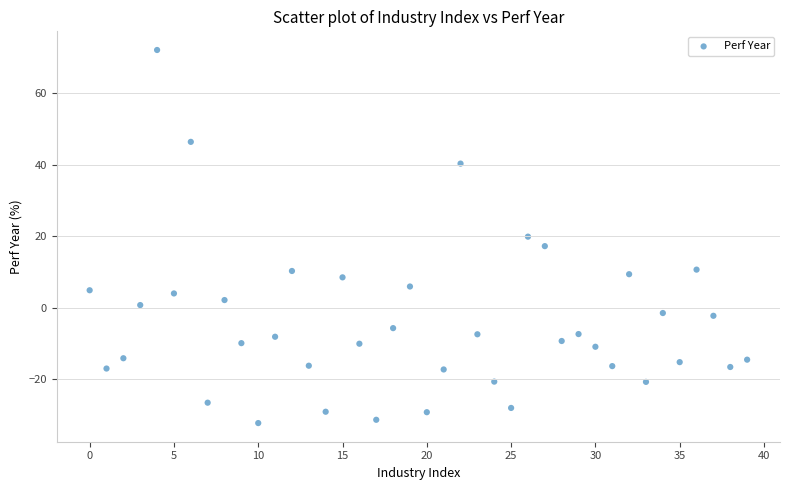

What is the range of Y values (max minus min)?

104.3